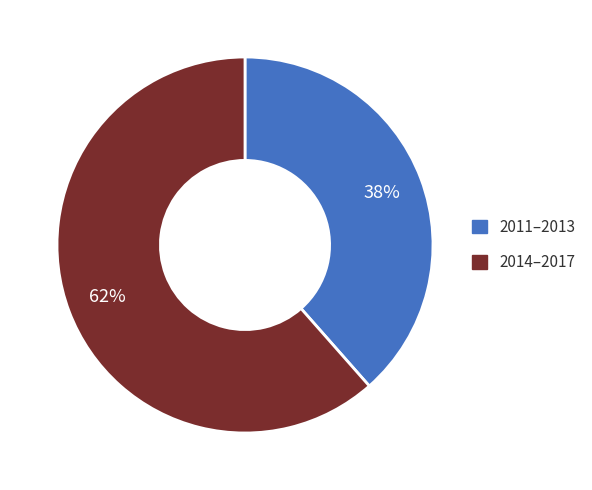

How many segments does this pie chart have?

2